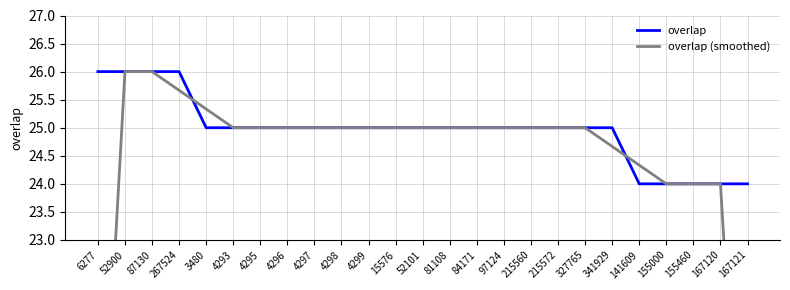

What is the label of the 9th point from the right?

215560